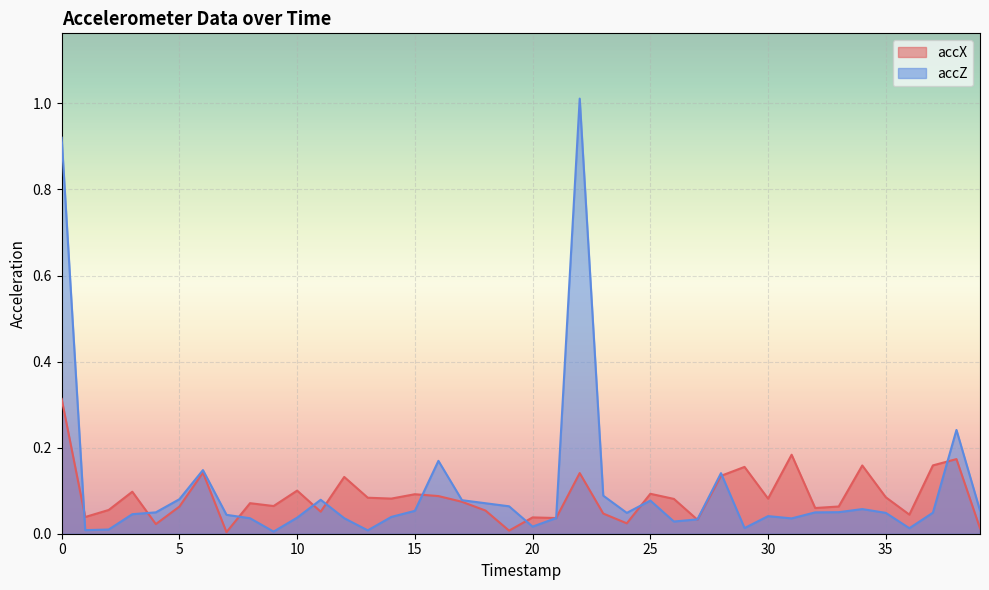

Does the chart display data point markers on the line(s)?

No